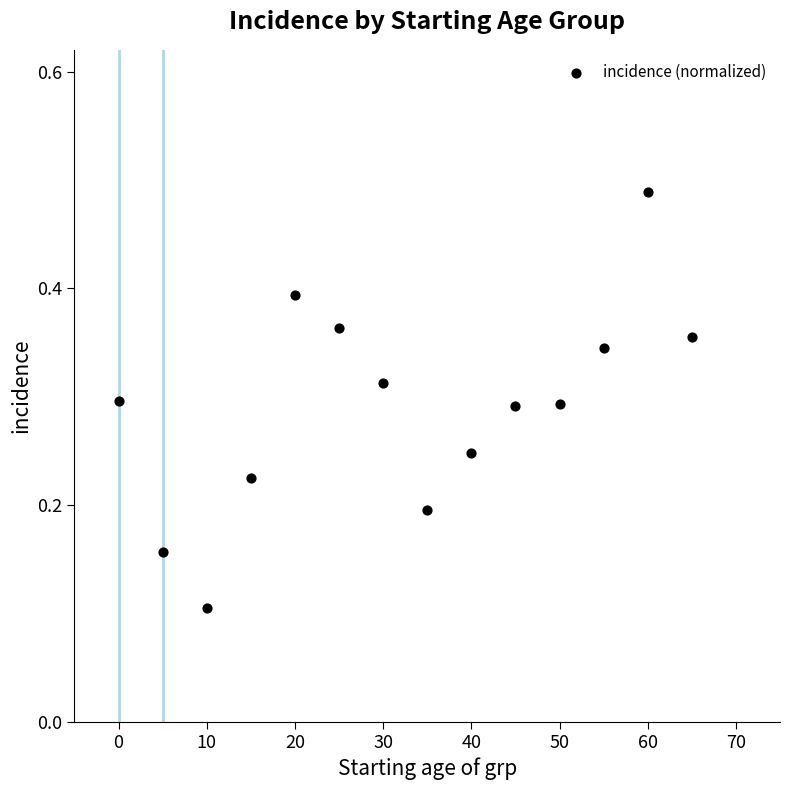

What is the range of X values (max minus min)?

65.0